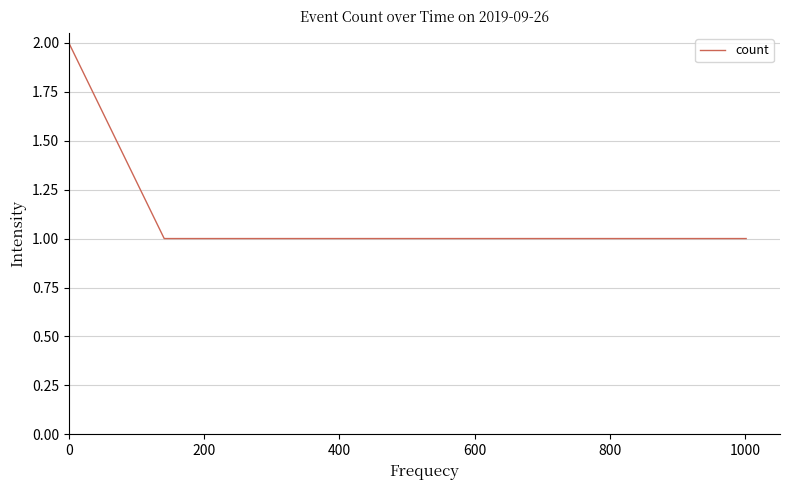

True or false: there are more than 2 points higher than both neighbors.

False